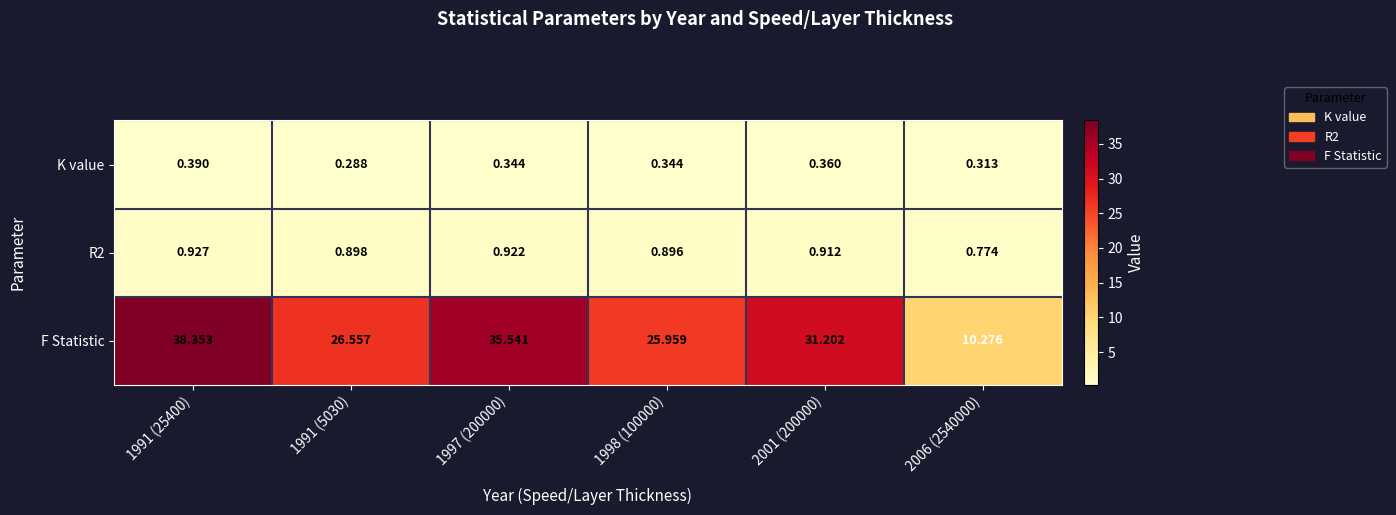

At which category is the sum across all series the highest?

1991 (25400)